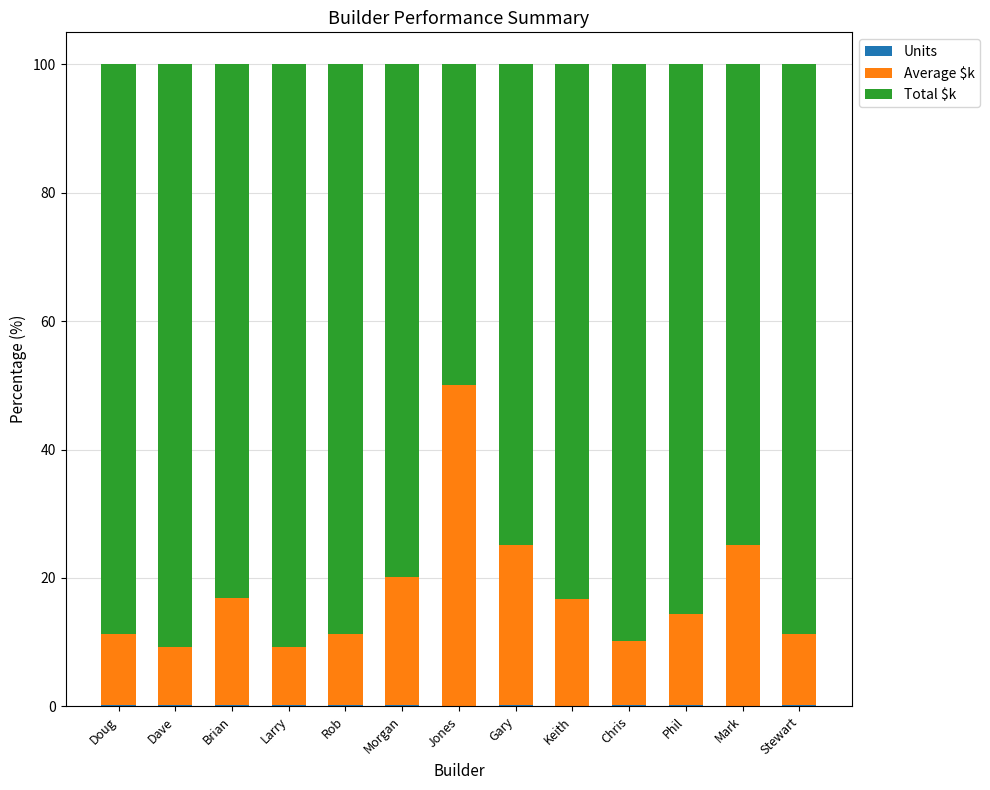

List the series in order of their overall mean, lowest first.

Units, Average $k, Total $k